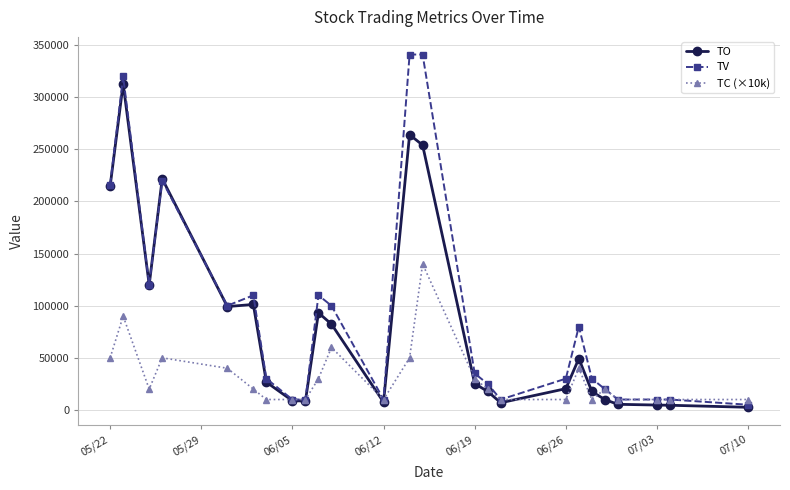

True or false: TV has more than 0 interior local peaks.

True